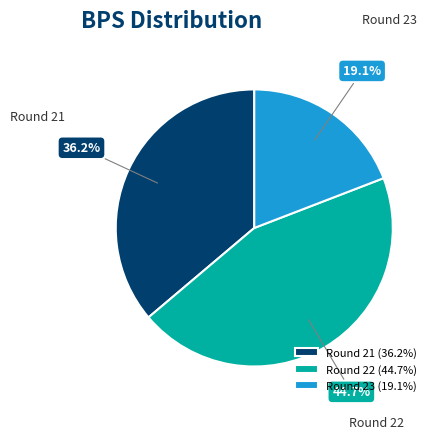

The Round 23 slice represents 19% of the pie. True or false?

True